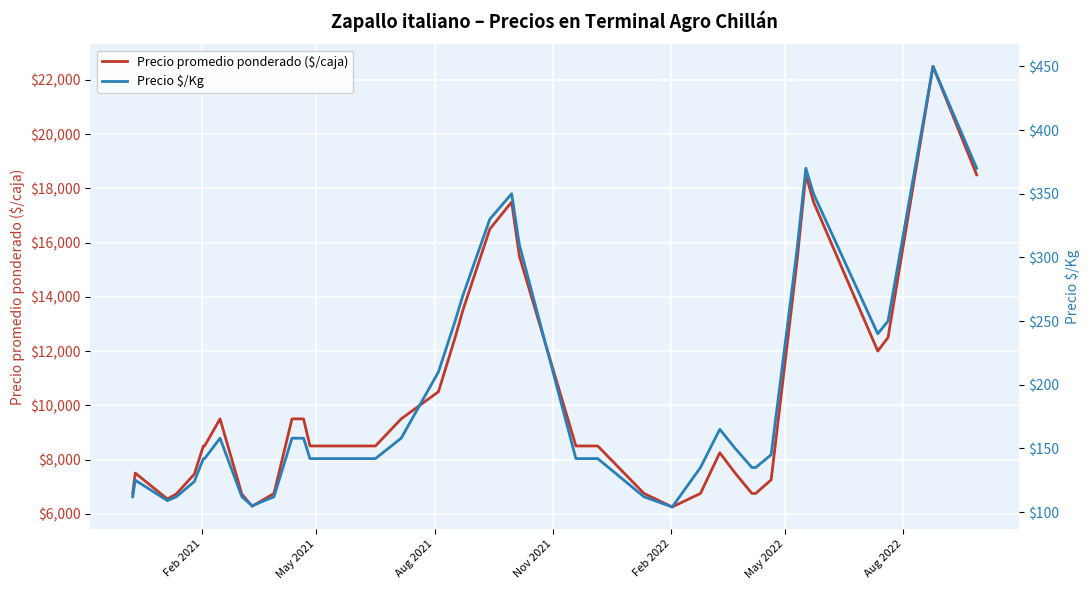

True or false: Precio promedio ponderado ($/caja) has more than 2 interior local peaks.

True